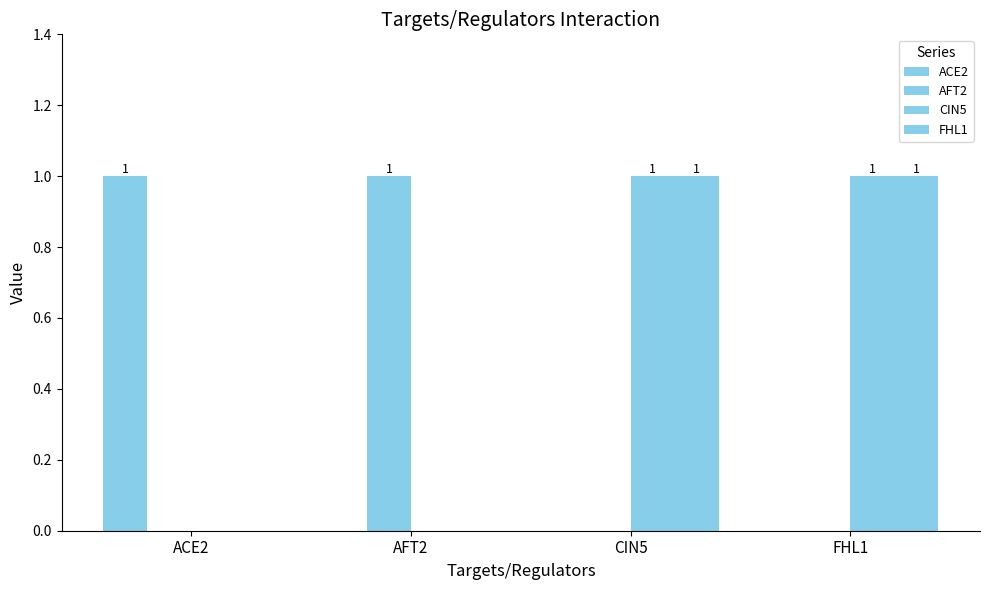

Are the bars grouped side by side (vs. stacked)?

Yes